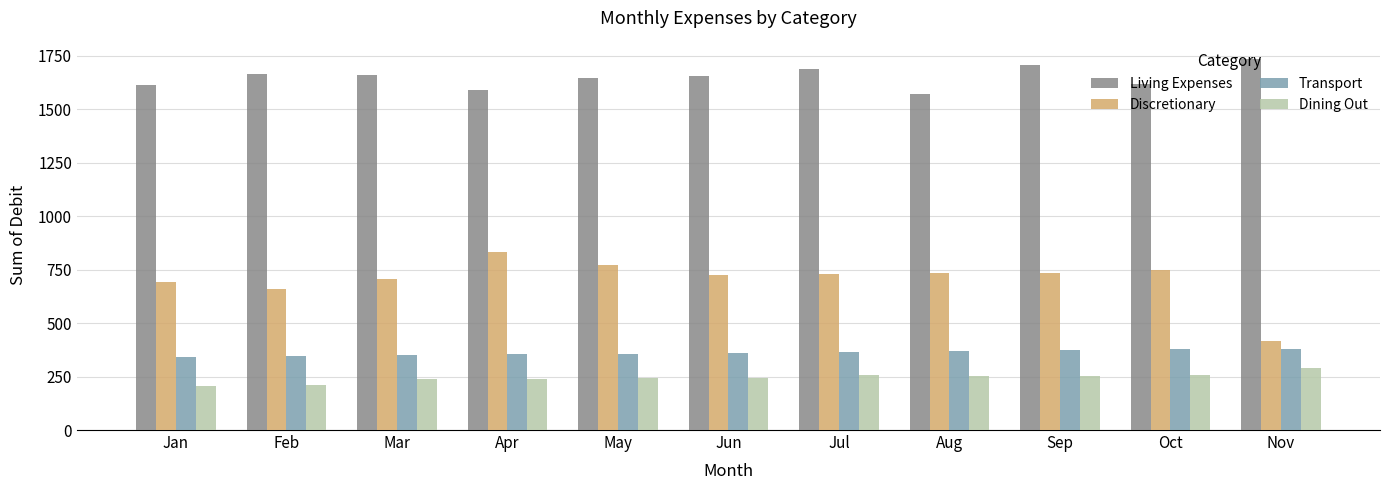

How many data points in Living Expenses are less than 1655?

5